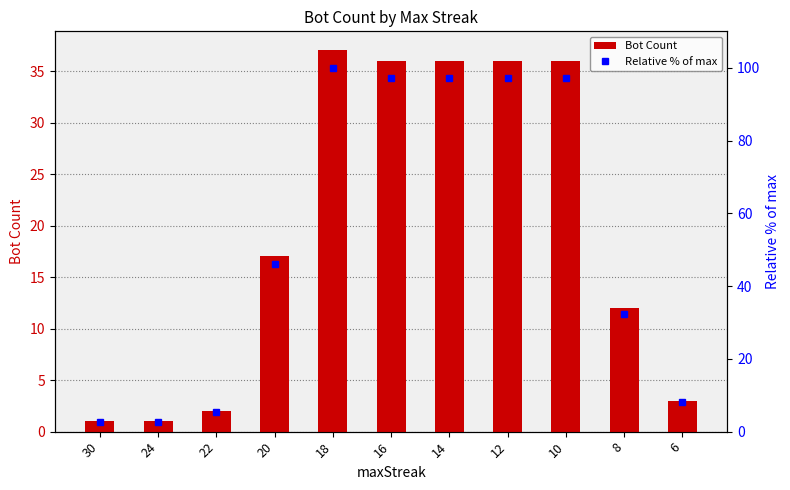

Which series has the largest range (max minus min)?

Relative % of max